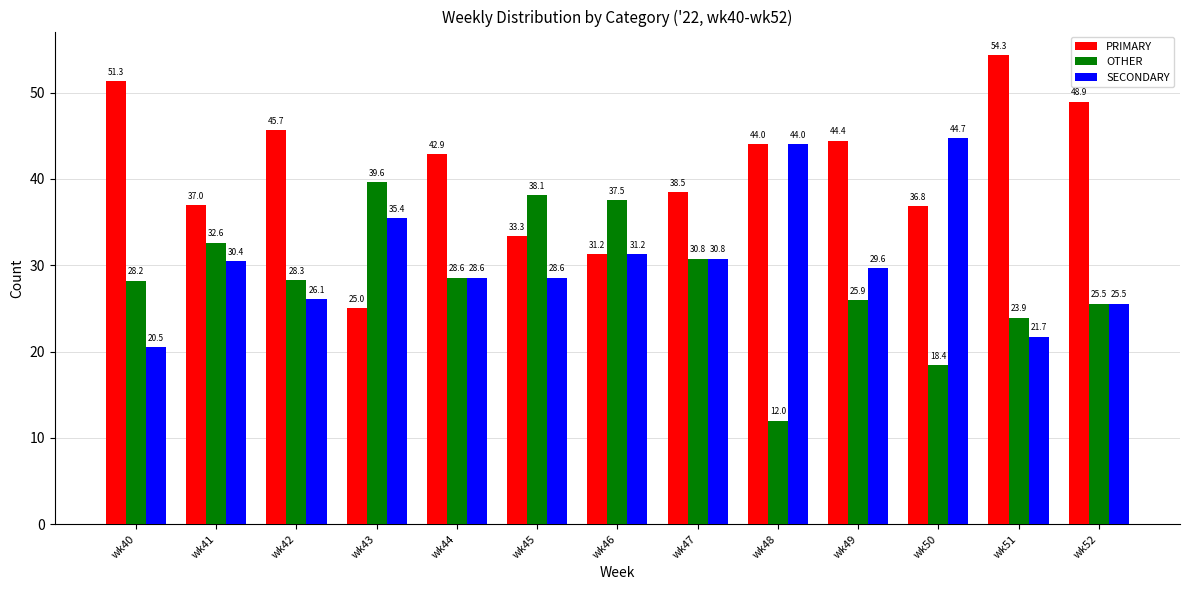

What is the value of the SECONDARY bar at the 4th from the left?

35.4